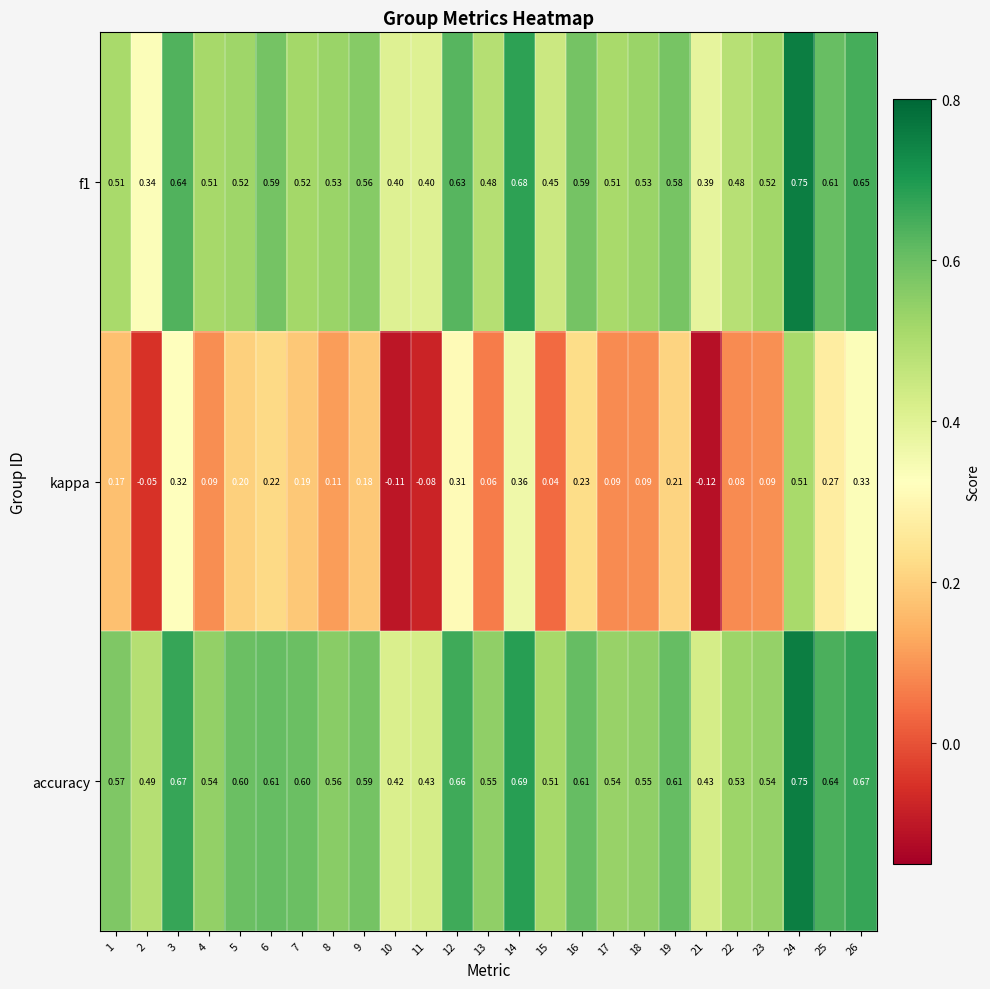

Which category has the lowest value across all series?

21